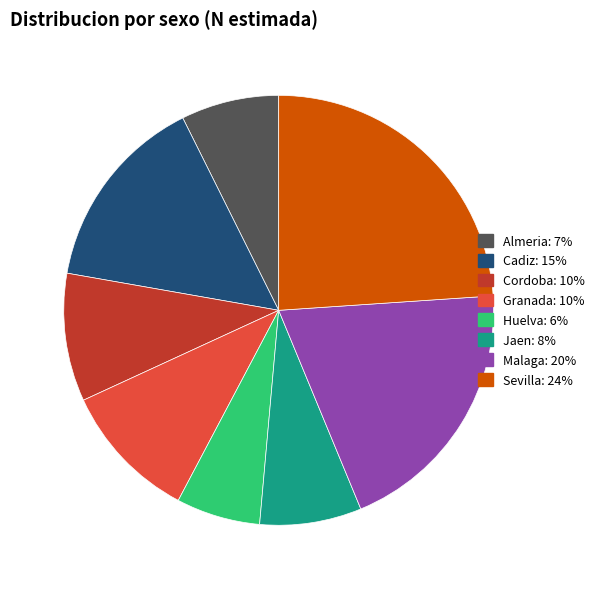

Which has a higher value, Jaen or Malaga?

Malaga